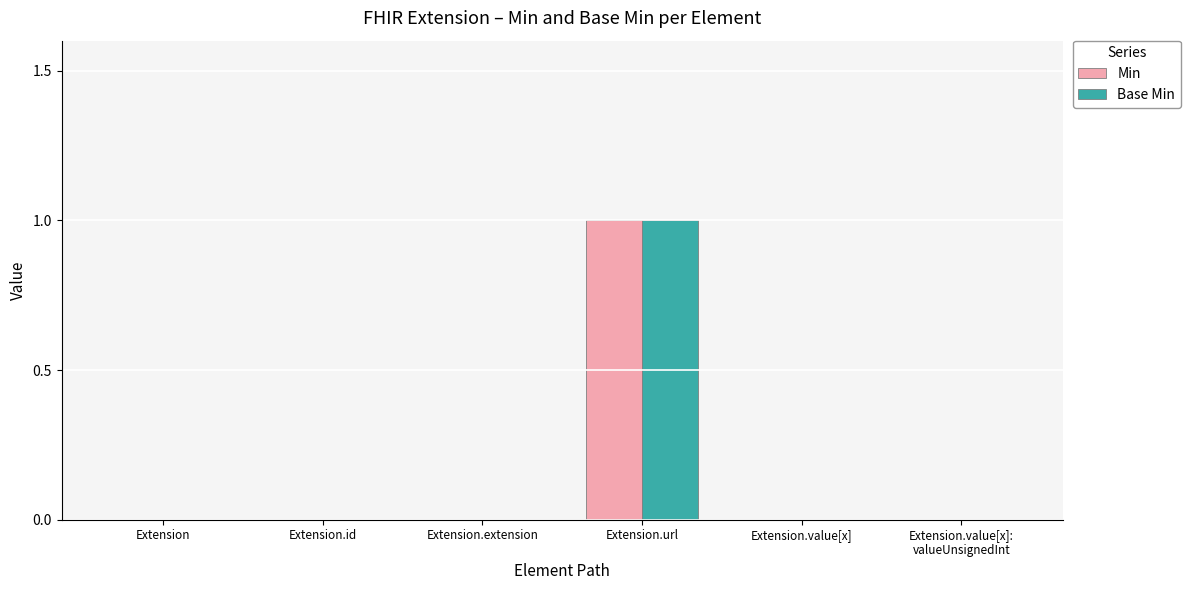

Count the Base Min values in the range 0 to 1.

6